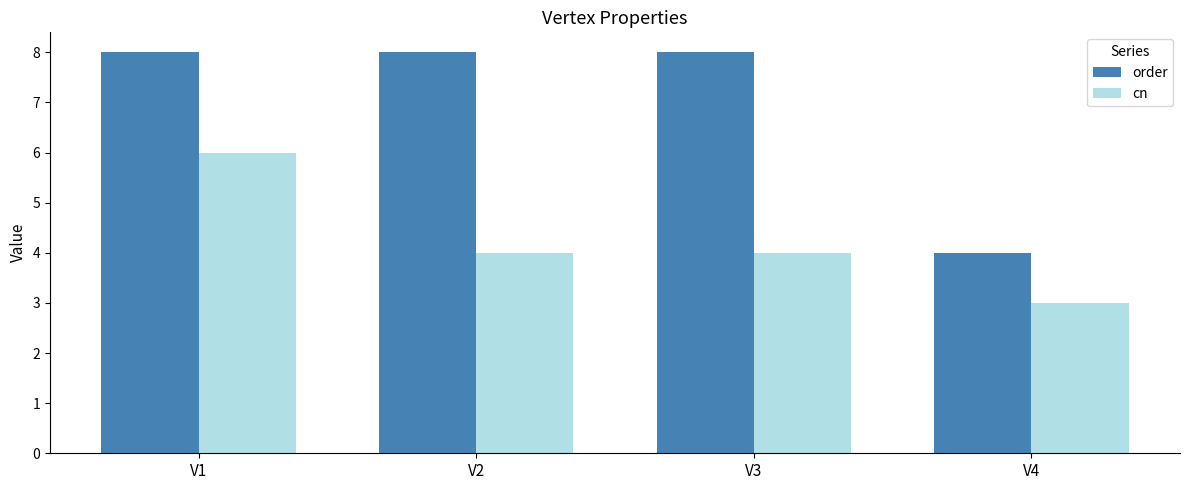

Count the order values in the range 8 to 9.

3